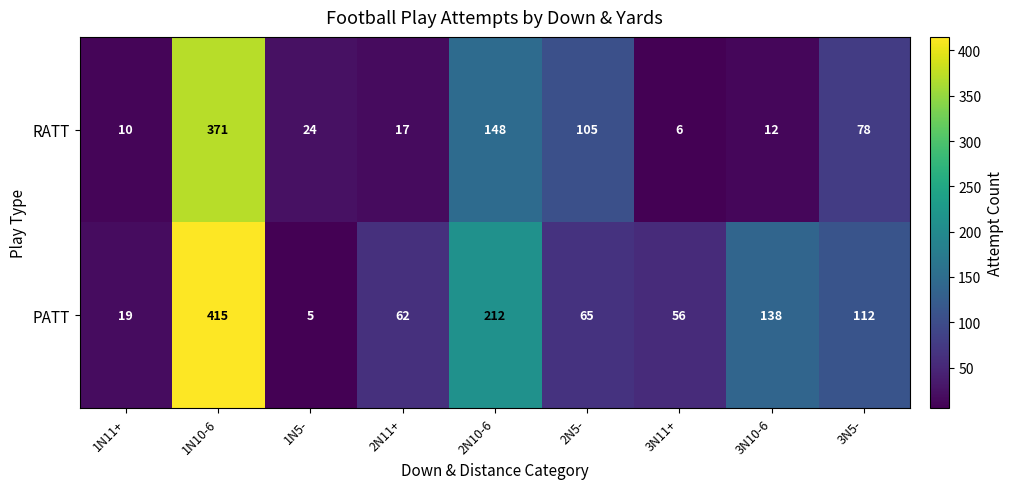

At which category does the chart reach its peak across all series?

1N10-6